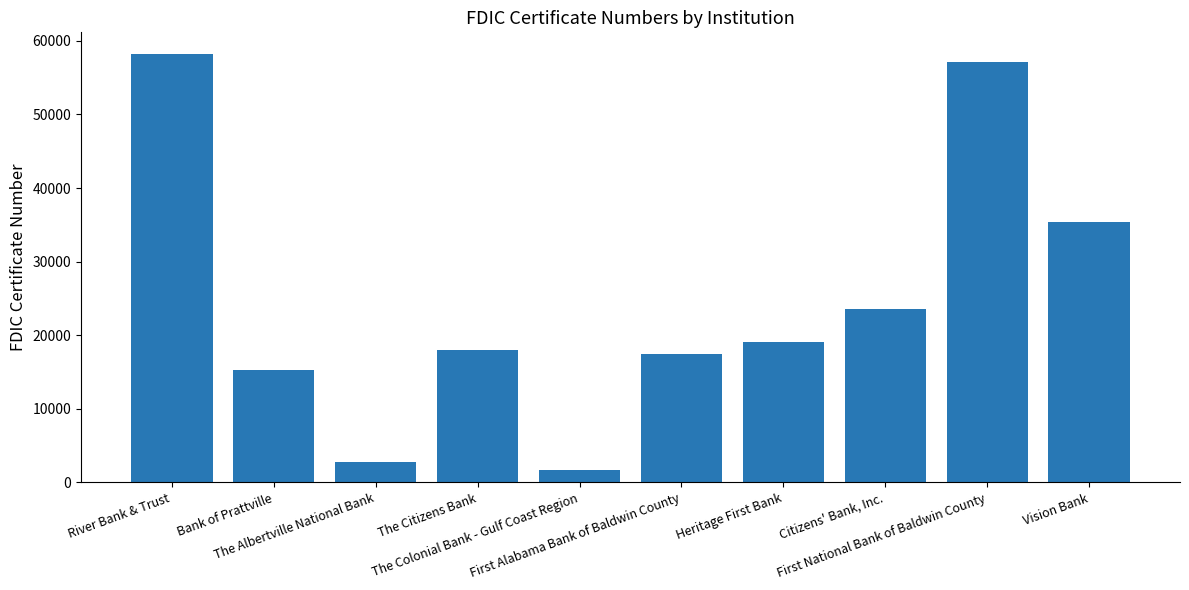

At which category does the chart reach its minimum across all series?

The Colonial Bank - Gulf Coast Region